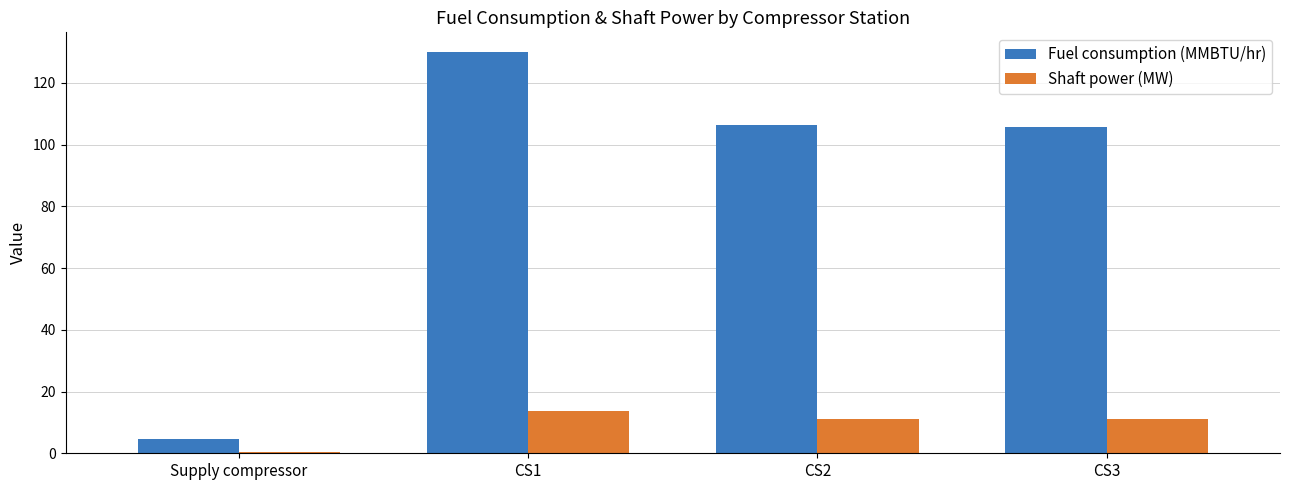

Reading left to right, list all the values displayed in this chart.

Fuel consumption (MMBTU/hr): 4.7	129.9	106.2	105.6
Shaft power (MW): 0.5	13.6	11.1	11.1